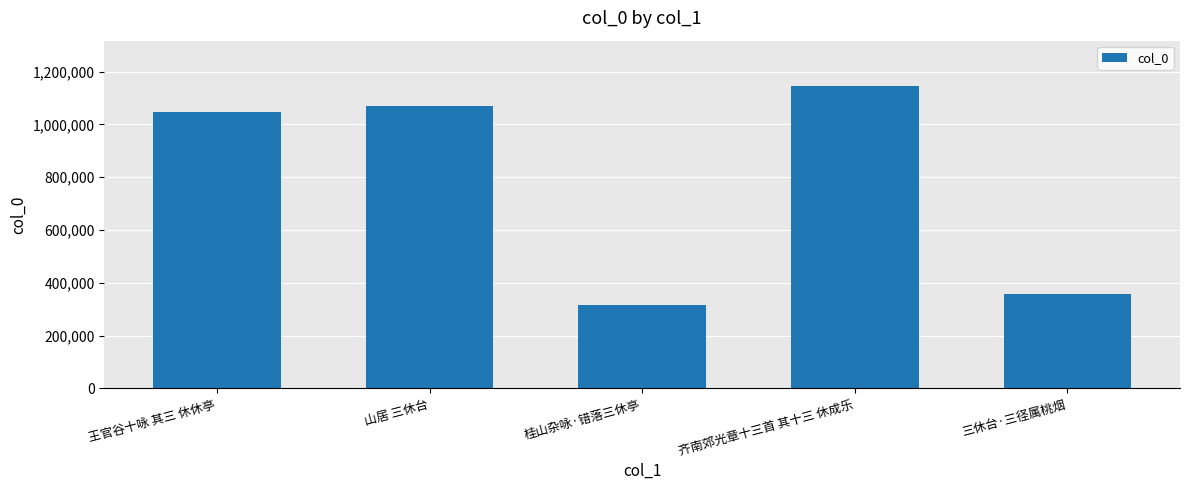

What is the average value?

786791